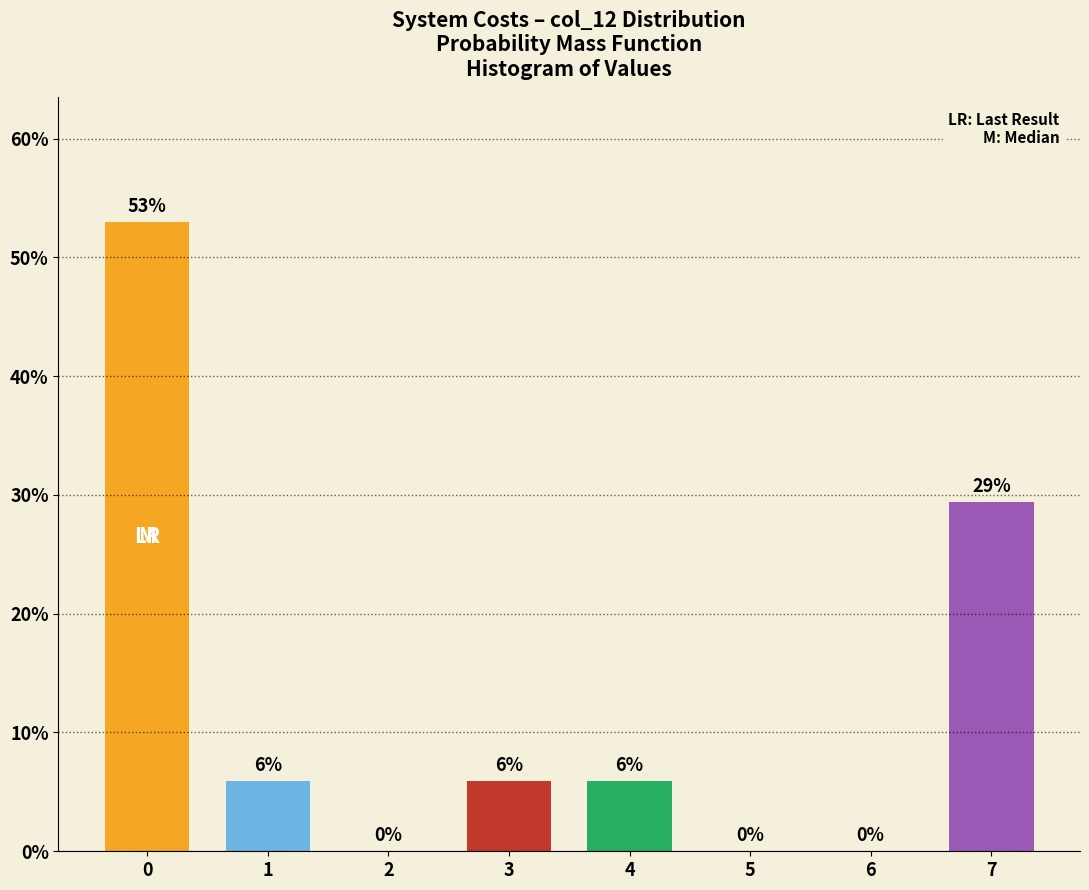

At which label is the value closest to 26?

7